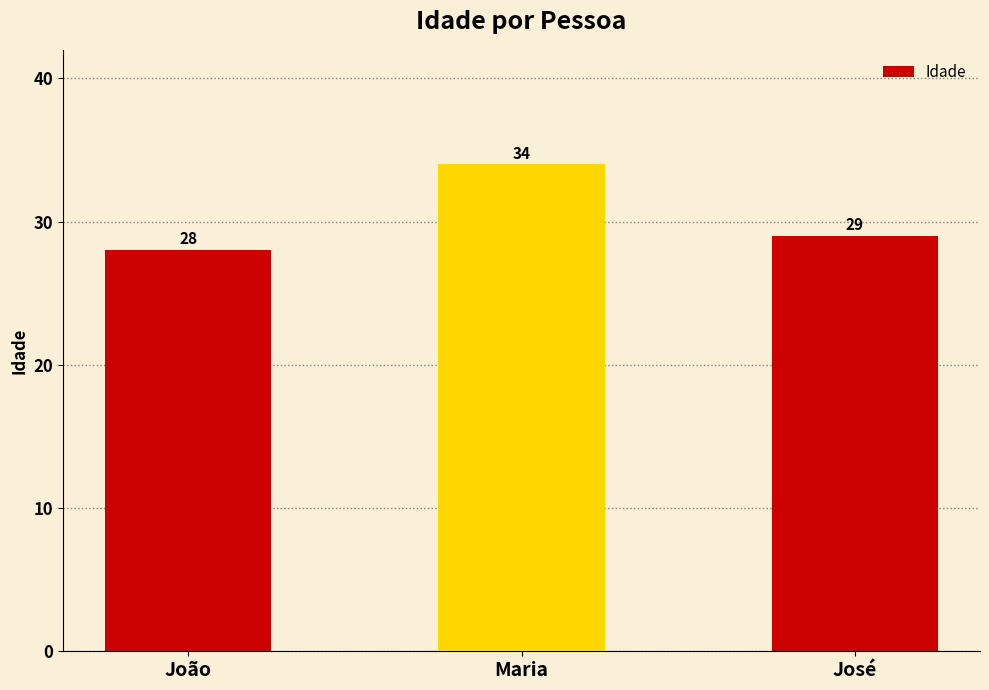

What is the minimum value shown in the chart?

28